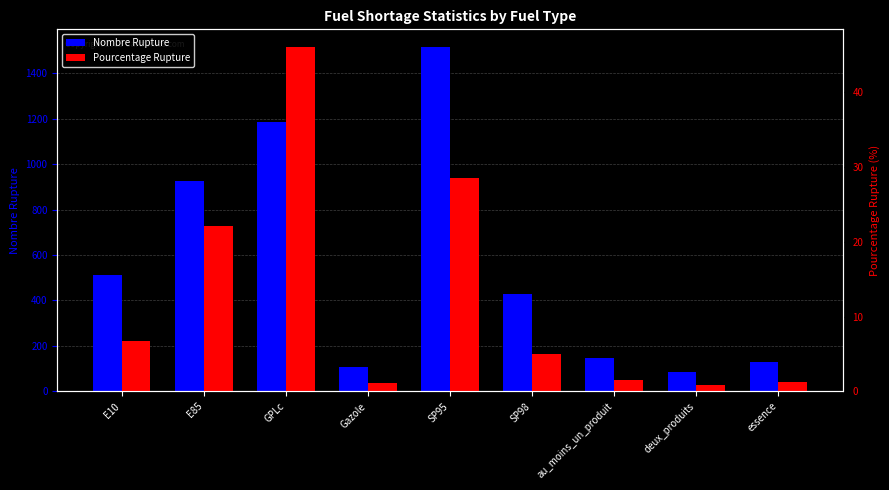

What is the minimum value for Pourcentage Rupture?

0.9